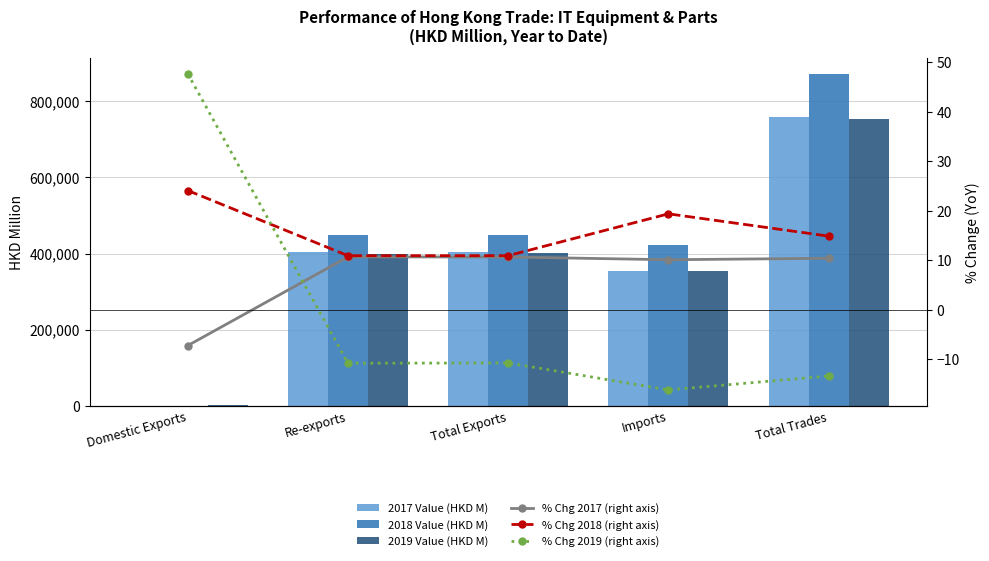

Rank the categories by % Chg 2018 (right axis) value from lowest to highest.

Re-exports, Total Exports, Total Trades, Imports, Domestic Exports